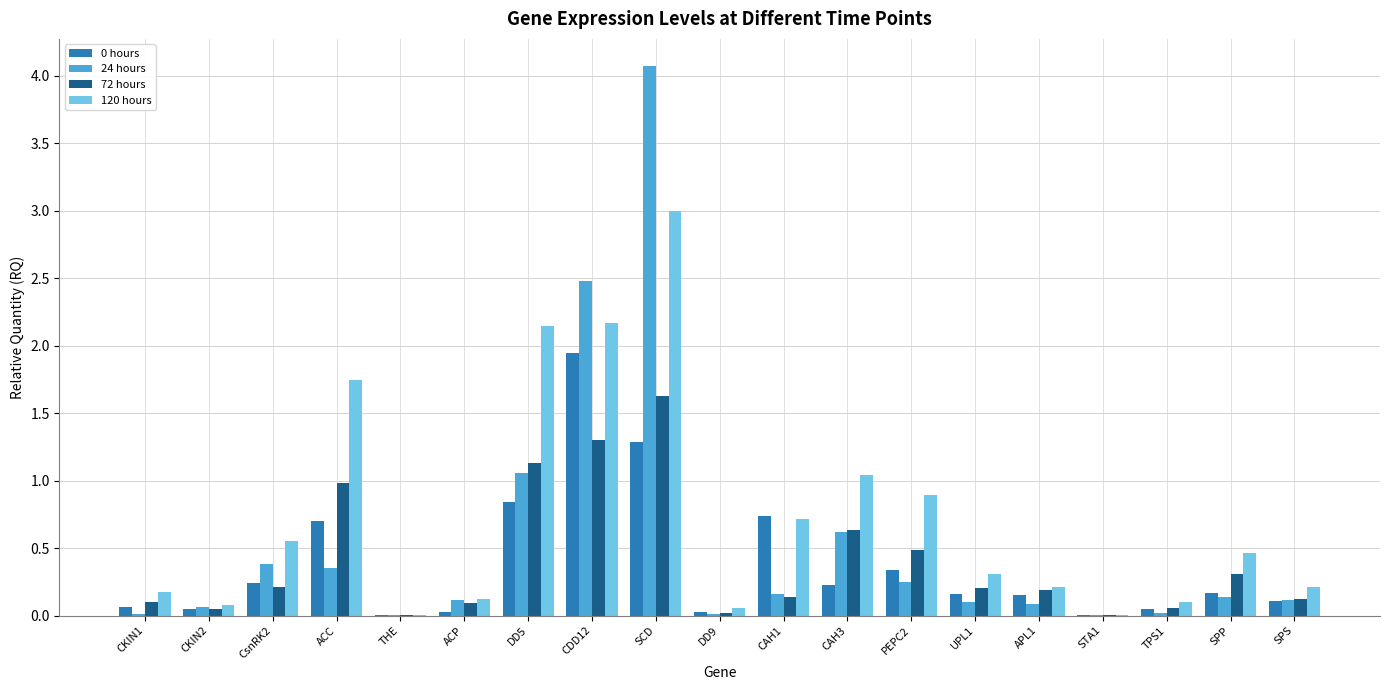

Which series changed the most between ACC and SCD?

24 hours